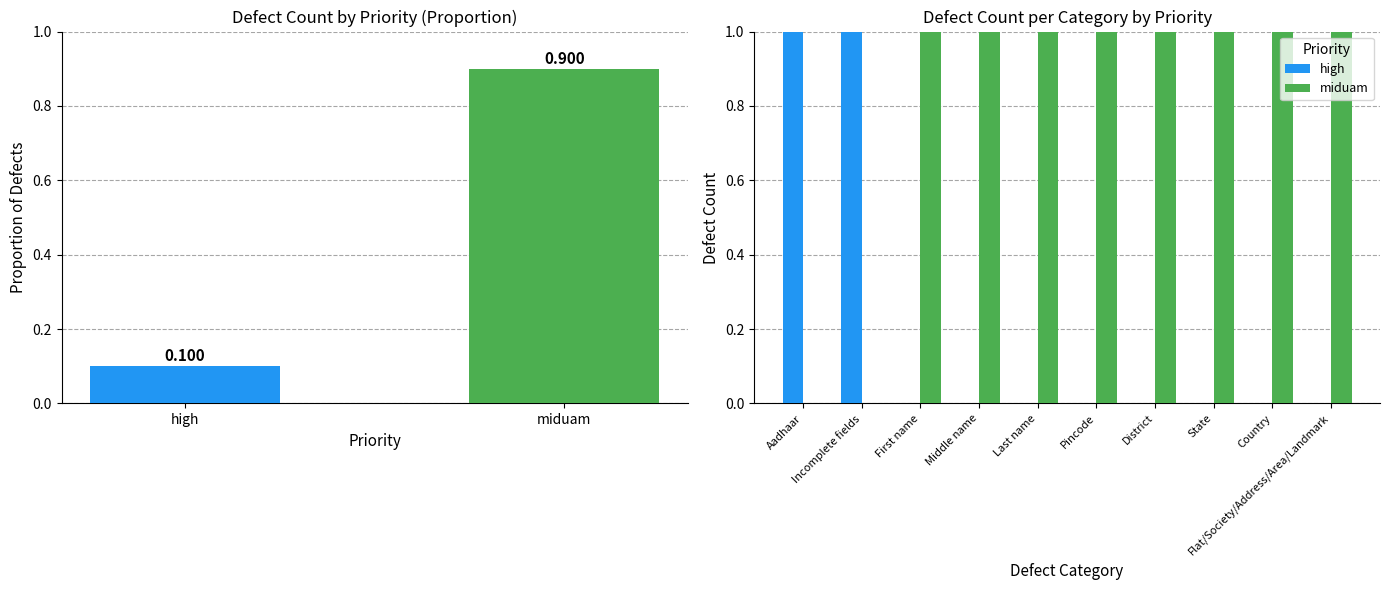

How many values in the high series exceed 0?

2